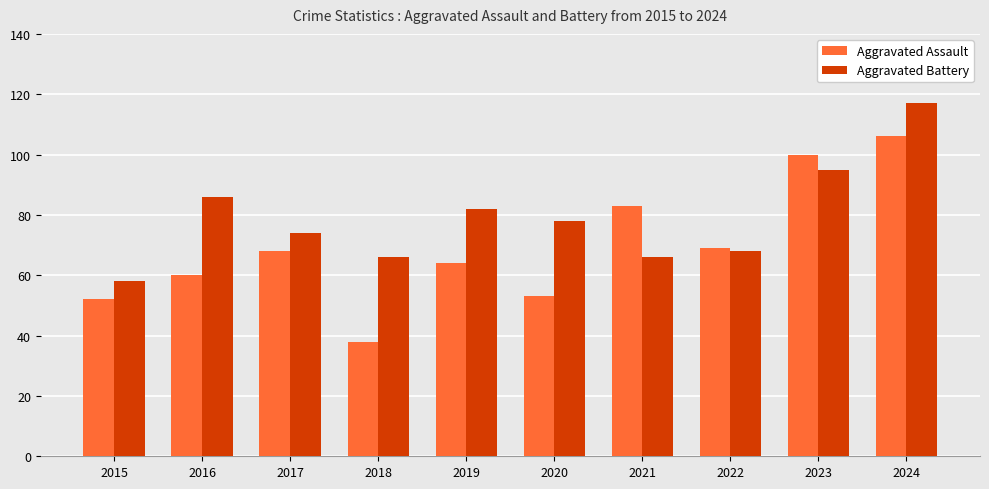

Rank the series by their maximum value, from lowest to highest.

Aggravated Assault, Aggravated Battery